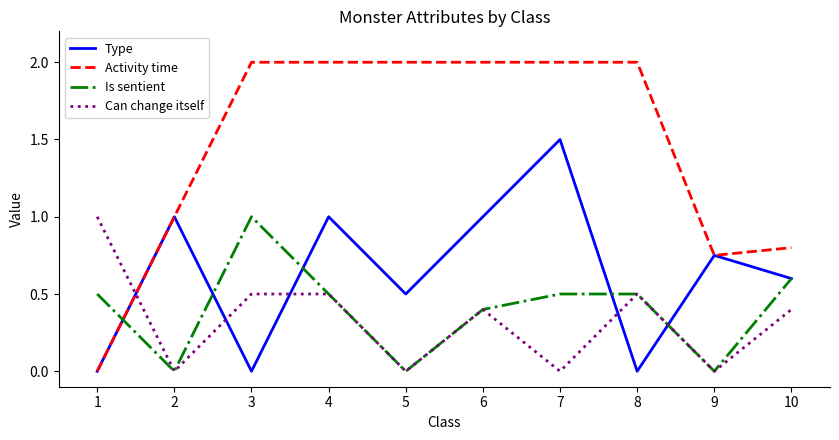

What value does the Activity time series have at 6?

2.0